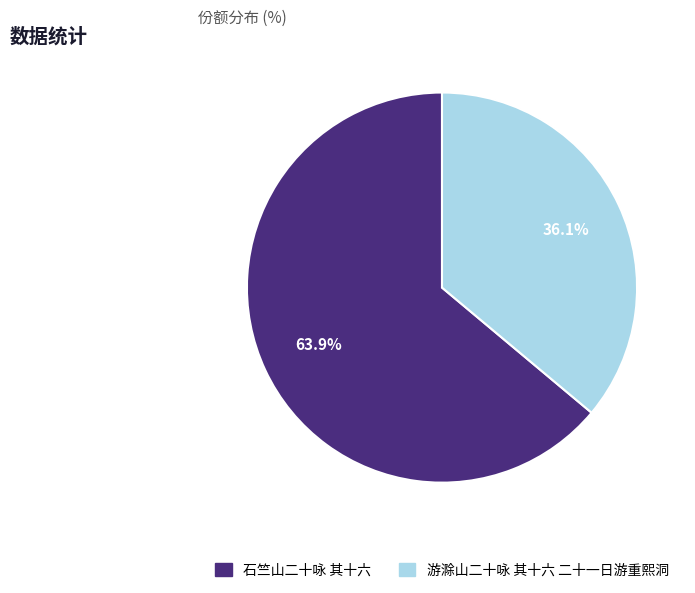

What percentage is NOT represented by 石竺山二十咏 其十六?

36.1%